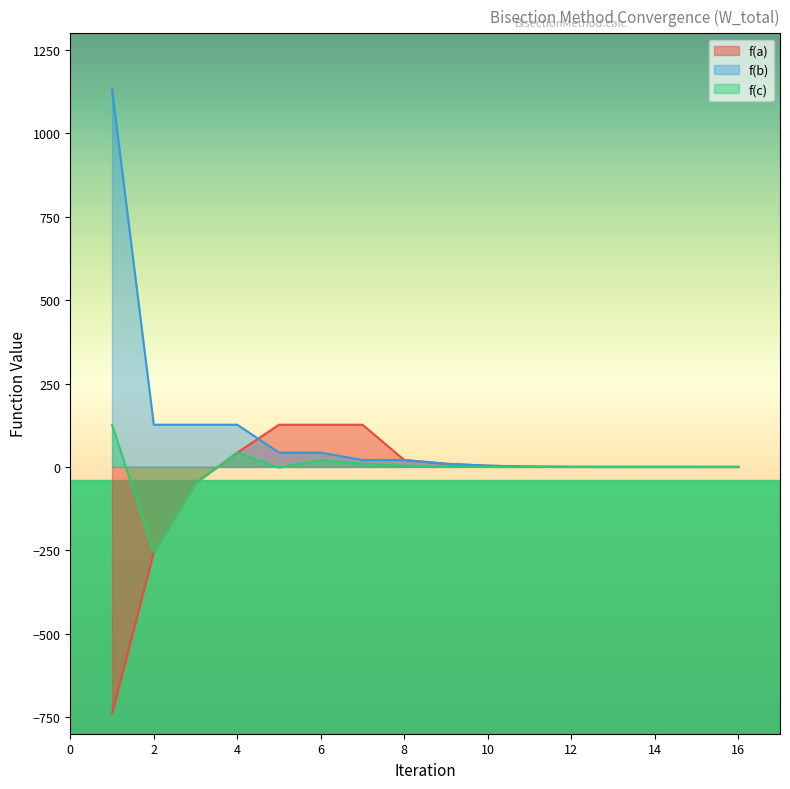

At which category is the sum across all series the highest?

1